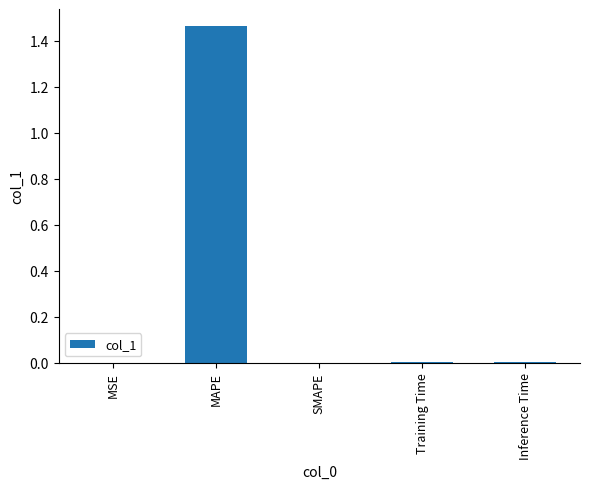

How many distinct data groups are displayed?

1